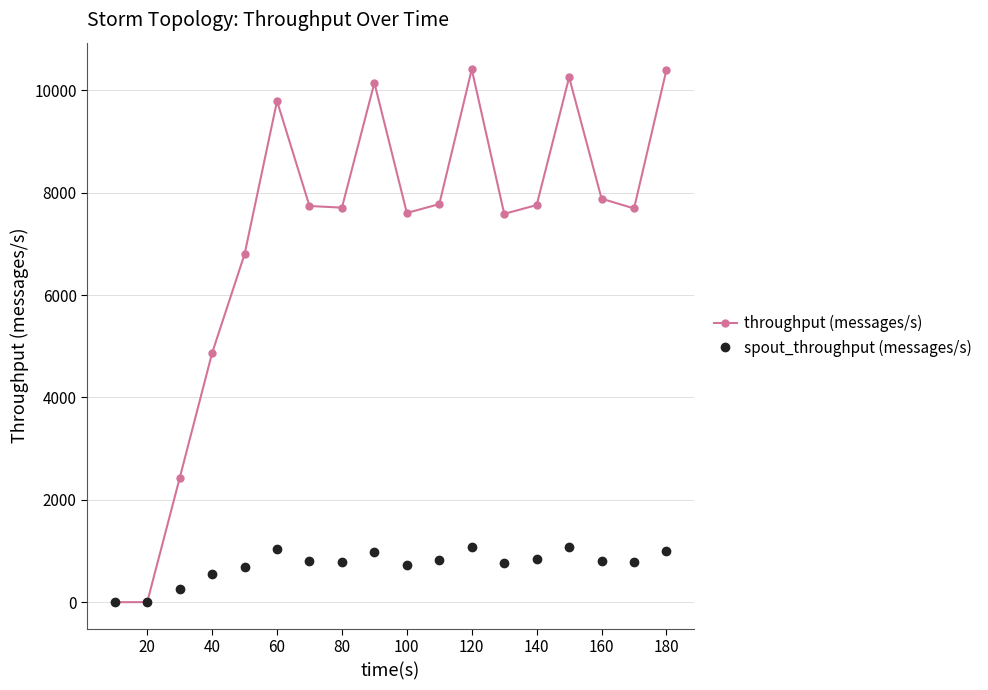

Rank the series by their average value, from highest to lowest.

throughput (messages/s), spout_throughput (messages/s)